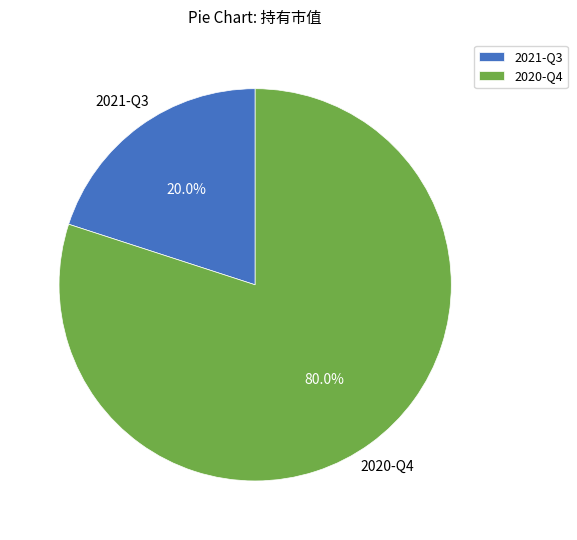

Which slice represents more than half of the pie?

2020-Q4